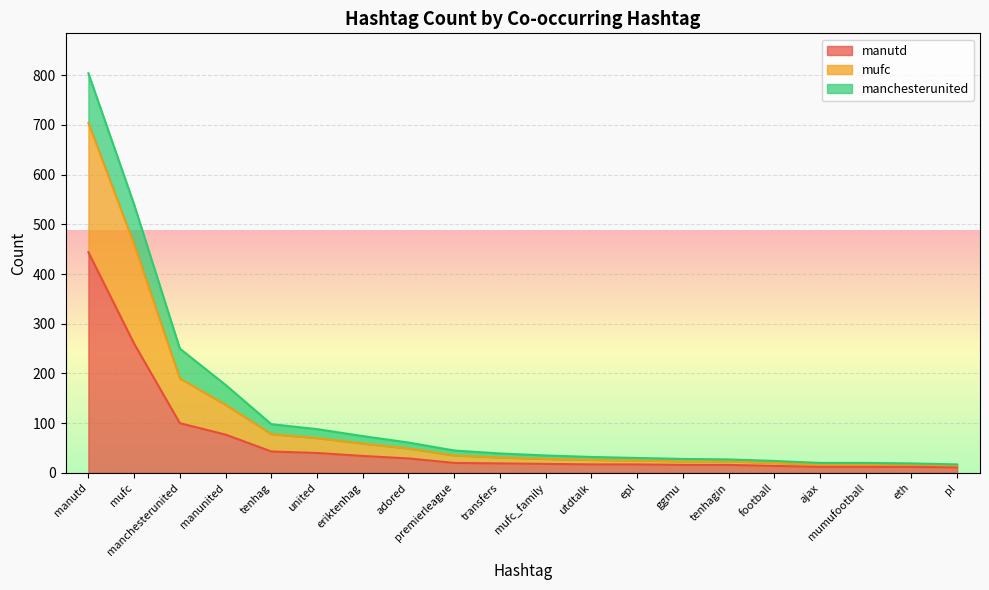

True or false: manutd and mufc intersect in this chart.

False